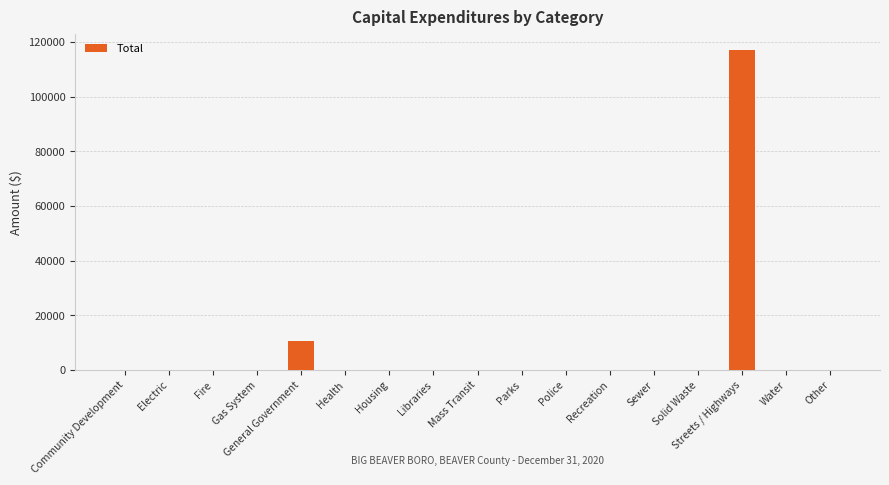

Which label corresponds to the largest value in the chart?

Streets / Highways